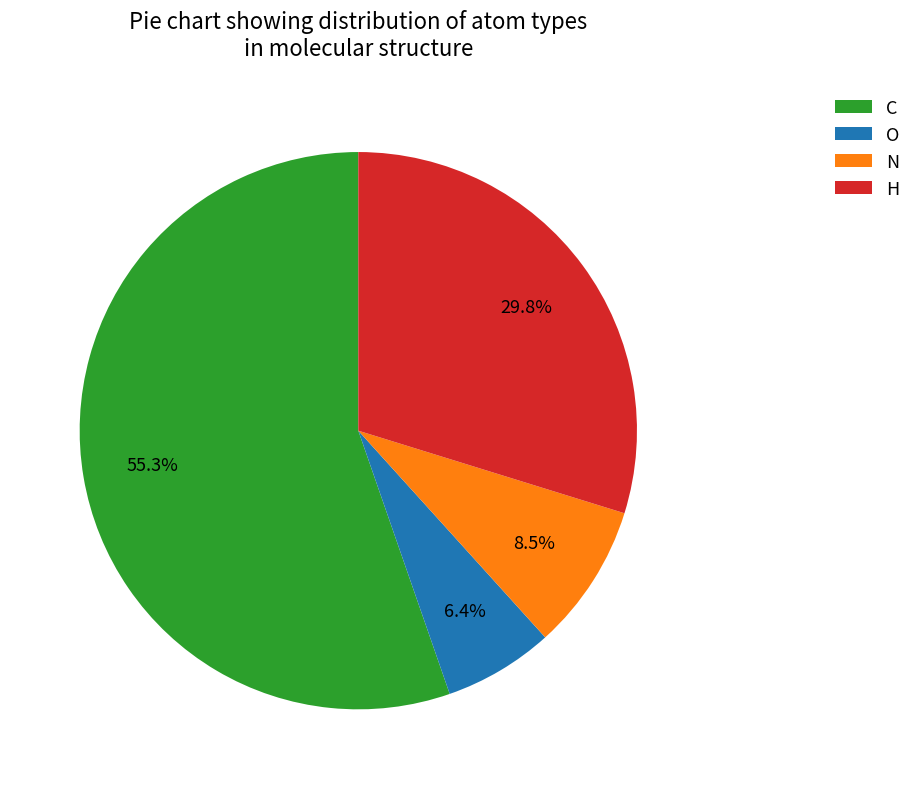

Approximately how many times larger is the value at O compared to C?

0.1